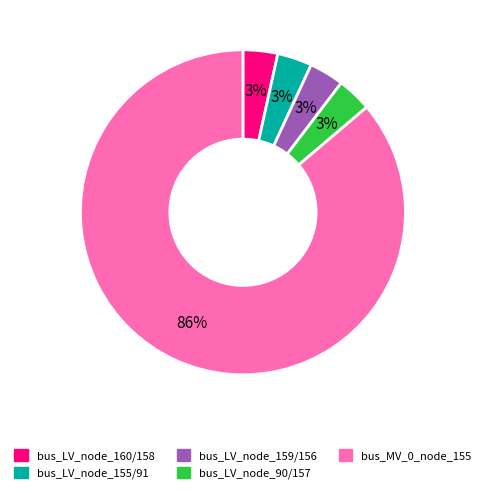

To the nearest percent, what is the average slice percentage?

20%